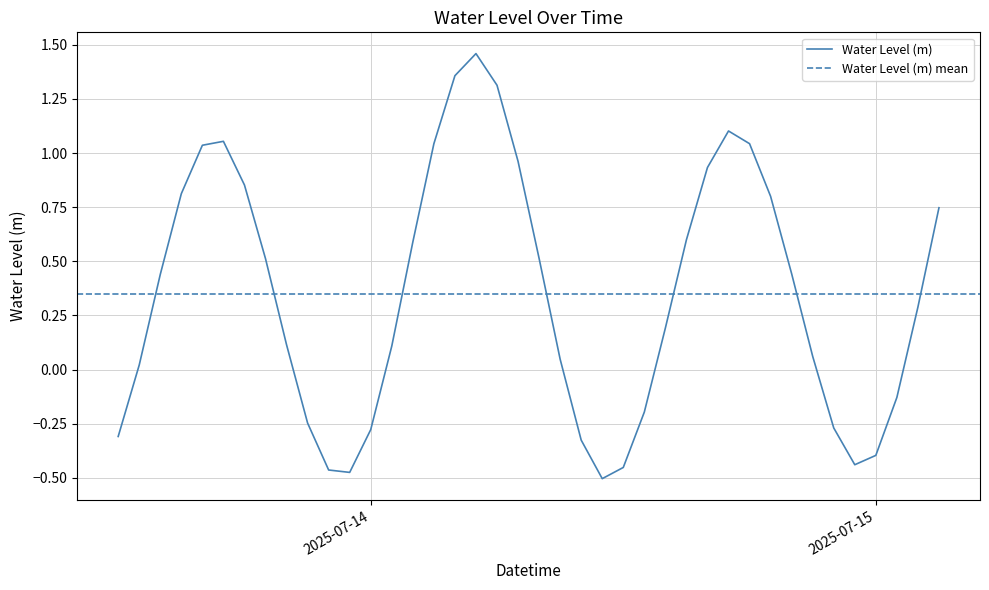

How many interior local valleys (lower than both neighbors) does the data have?

3